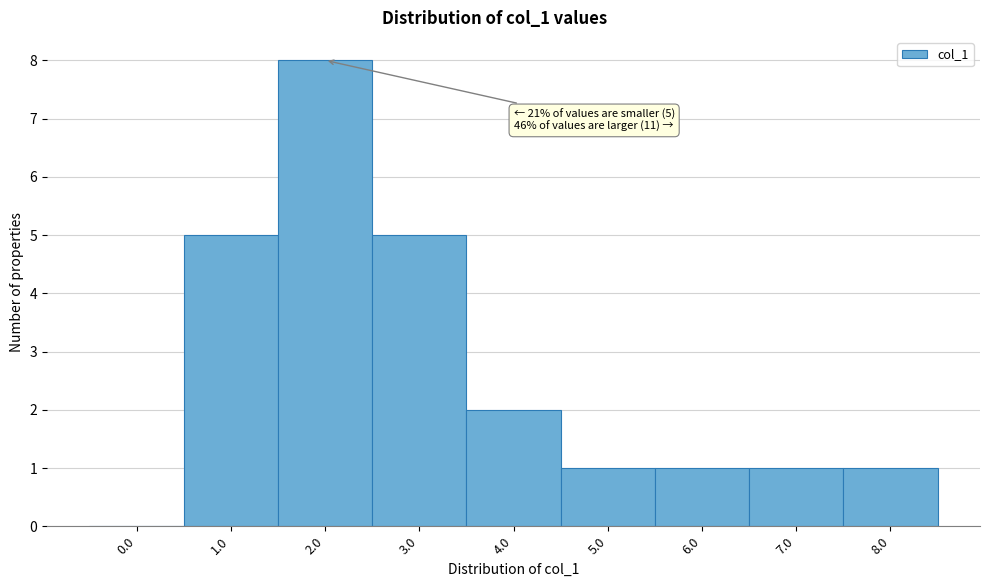

Reading left to right, transcribe all the data shown in this chart.

0.0=0	1.0=5	2.0=8	3.0=5	4.0=2	5.0=1	6.0=1	7.0=1	8.0=1